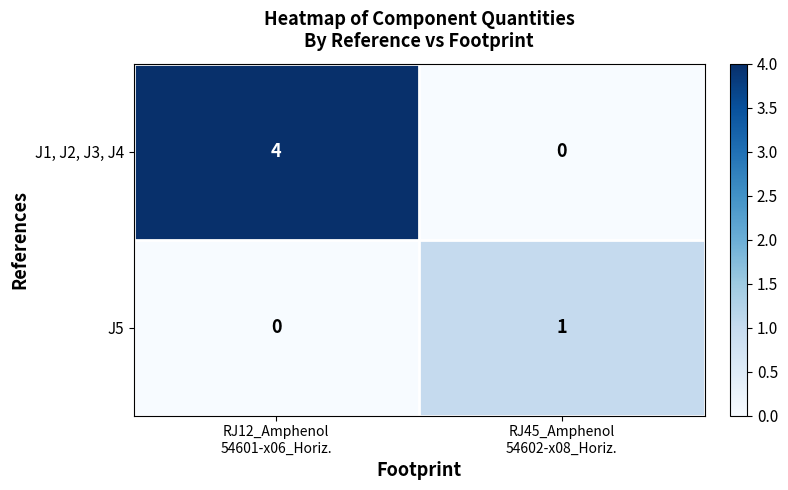

Reading left to right, extract all data points from this chart.

J1, J2, J3, J4: 4	0
J5: 0	1